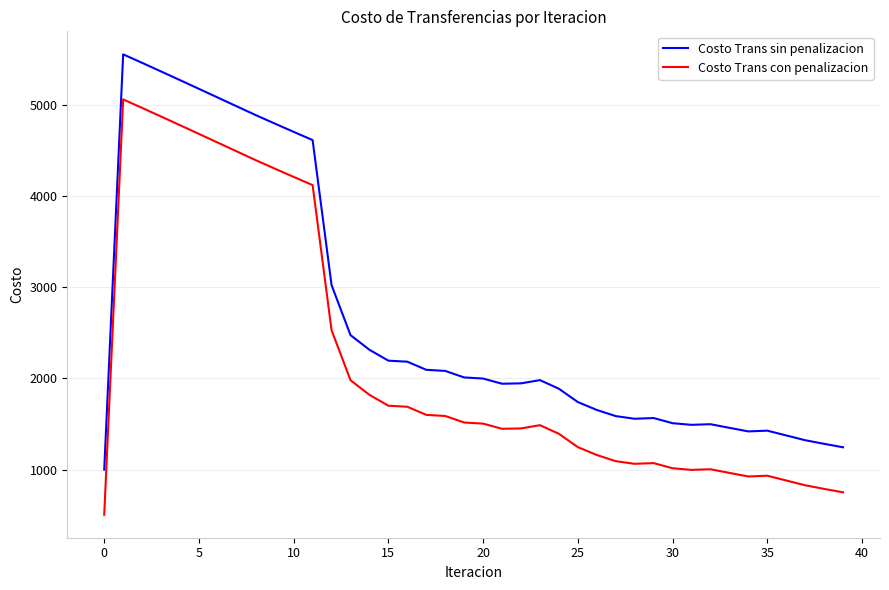

What is the difference between the maximum and minimum values in the Costo Trans con penalizacion series?

4551.5